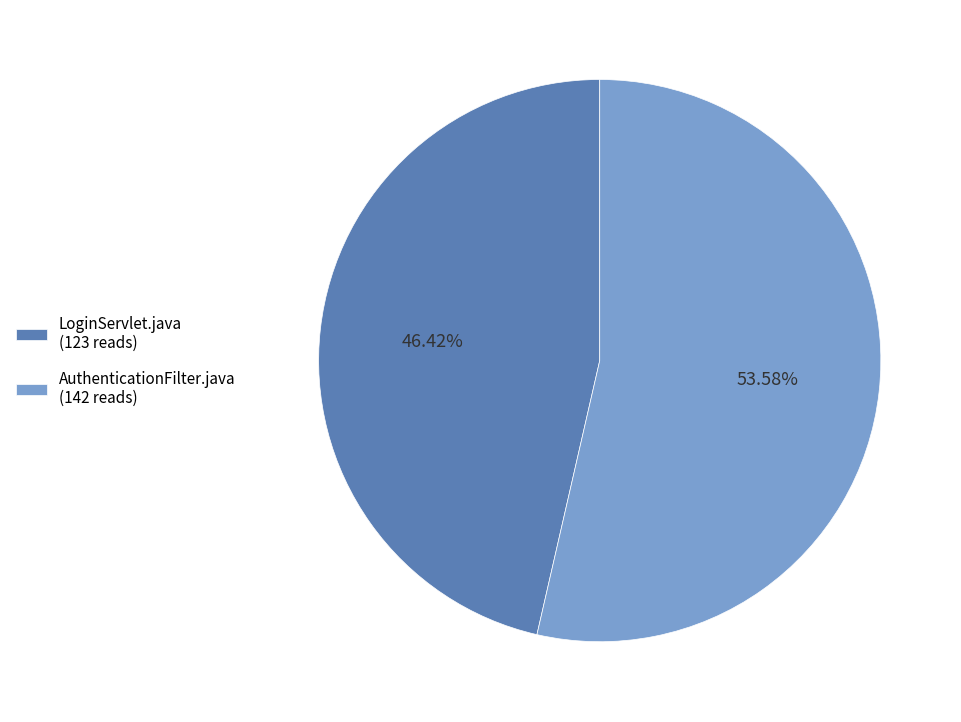

How many segments does this pie chart have?

2